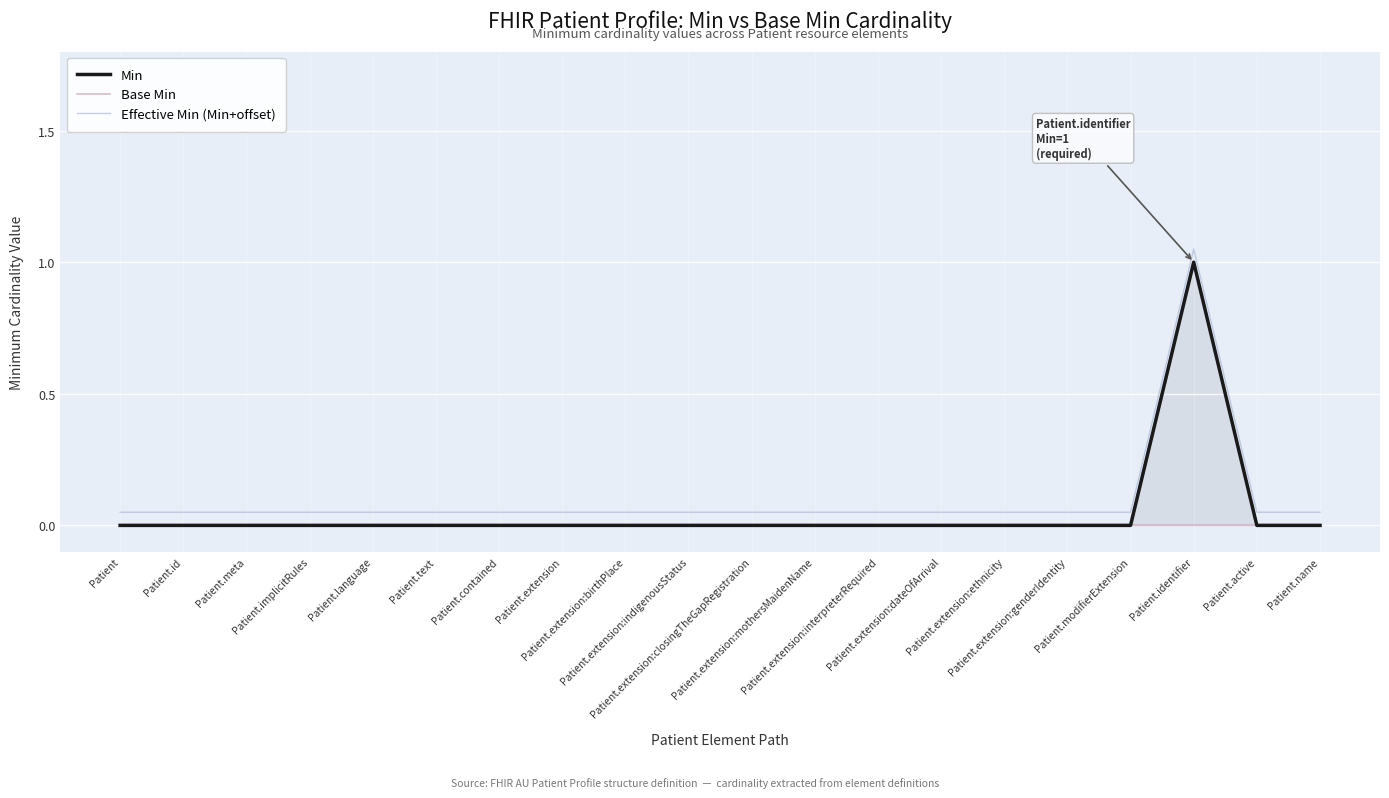

At how many categories does at least one series exceed 0?

20